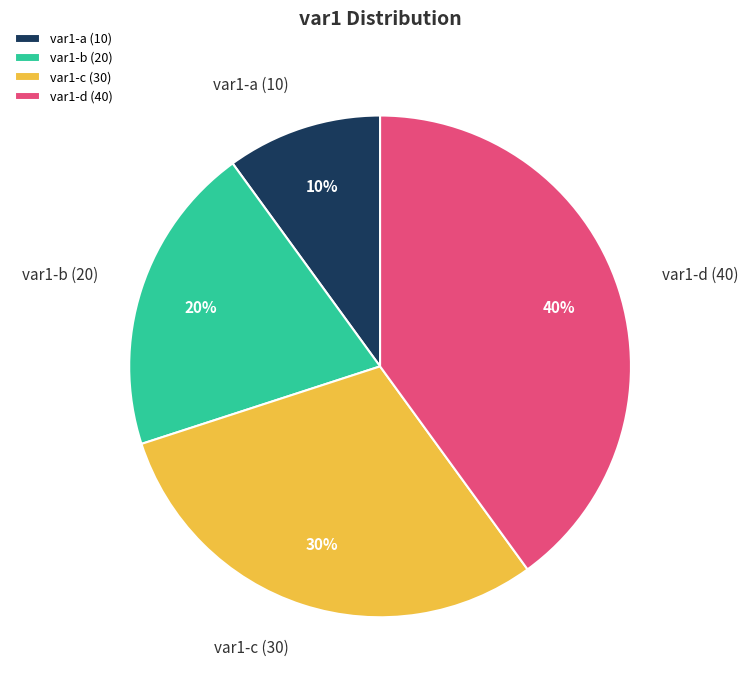

To the nearest percent, what is the combined percentage of var1-c (30) and var1-d (40)?

70%